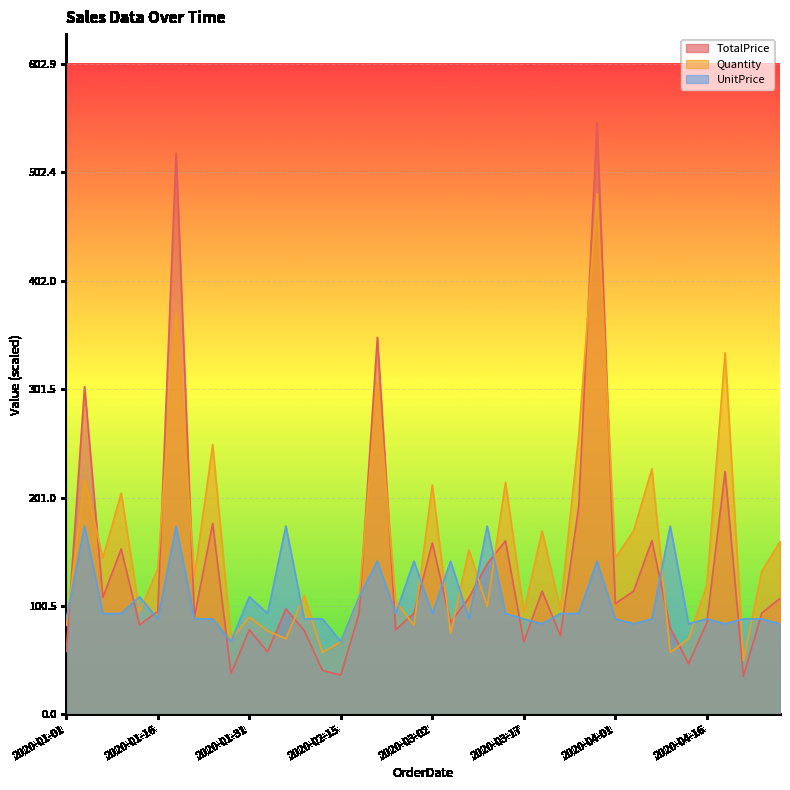

True or false: Quantity has more than 0 interior local peaks.

True